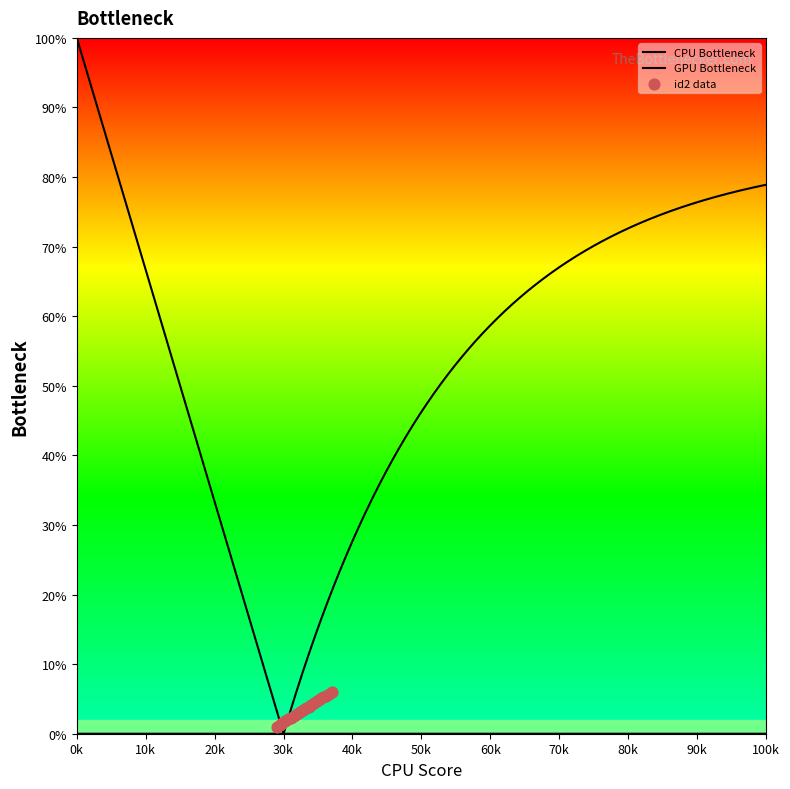

Which has a higher value, 2154 or 2151?

2154